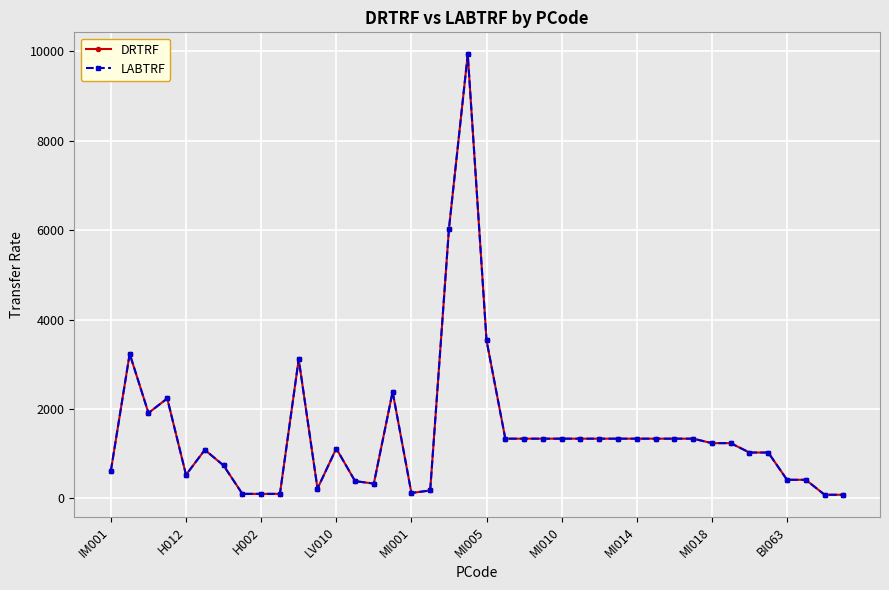

Does the chart have visible grid lines?

Yes